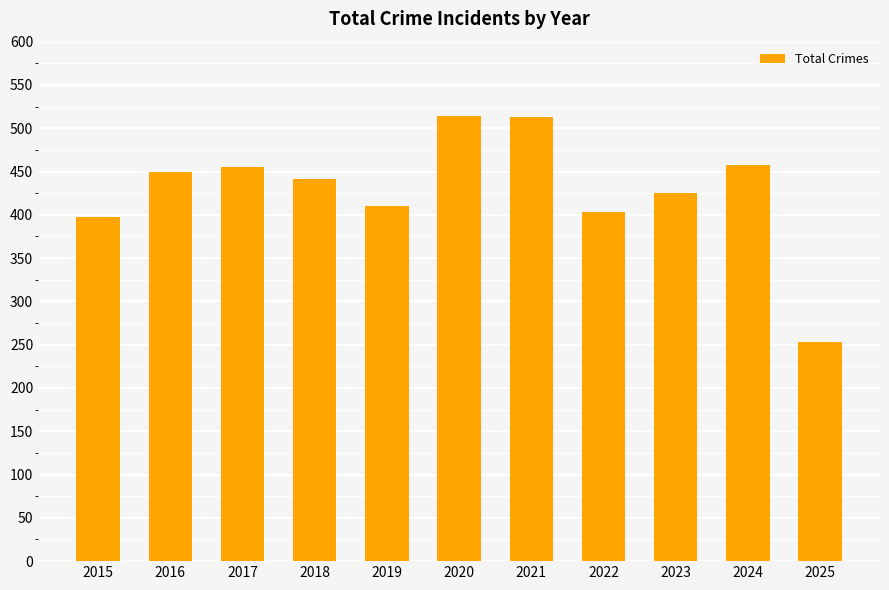

What is the maximum value shown in the chart?

514